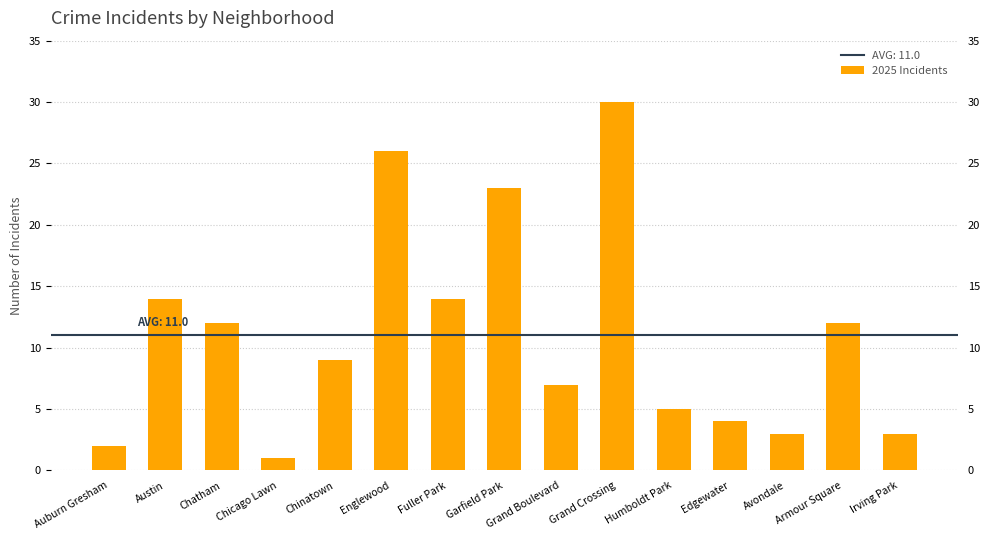

What is the change in value from Auburn Gresham to Armour Square?

+10